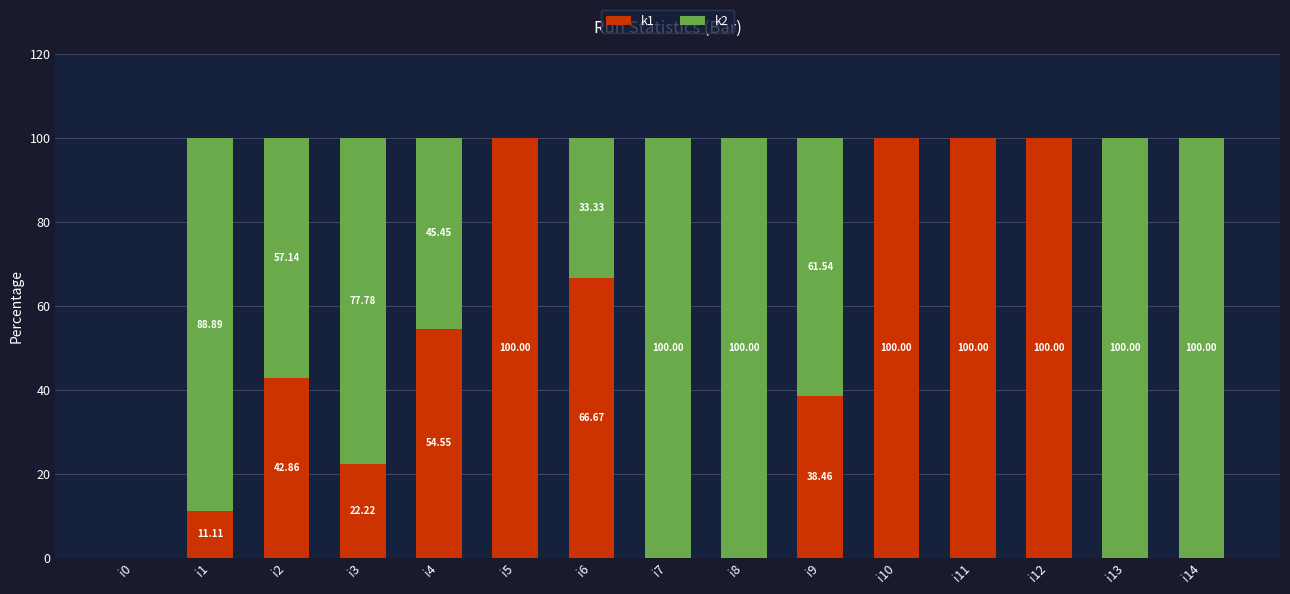

What is the total value across all series at i3?

100.0